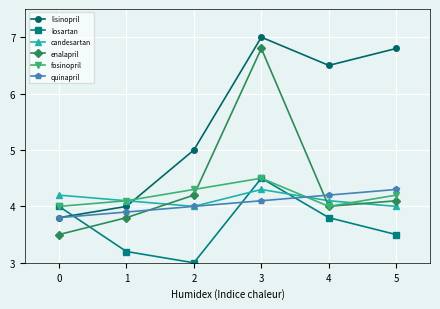

How many values in the lisinopril series exceed 6?

3